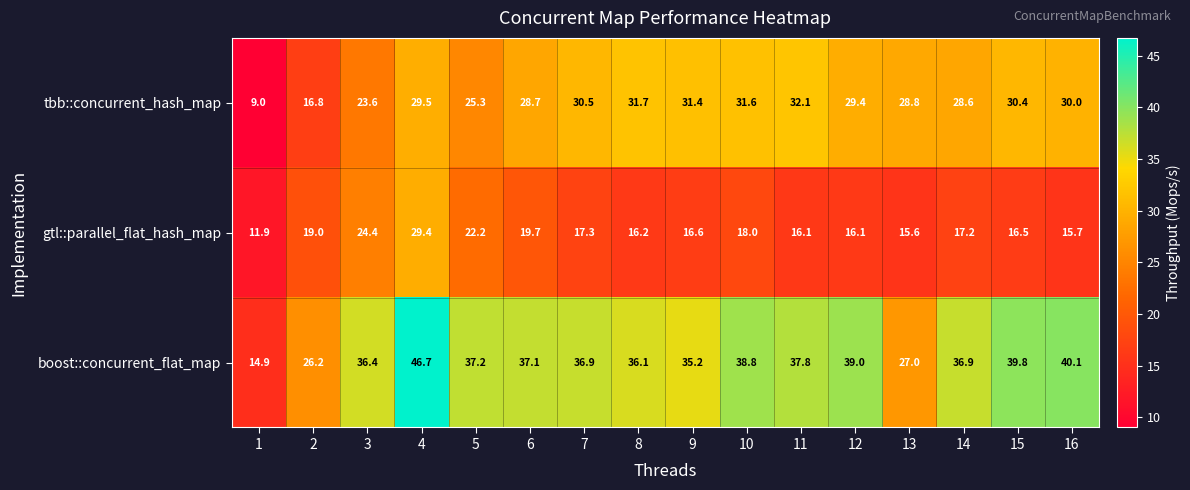

Is it true that tbb::concurrent_hash_map equals 39.8 at 14?

False